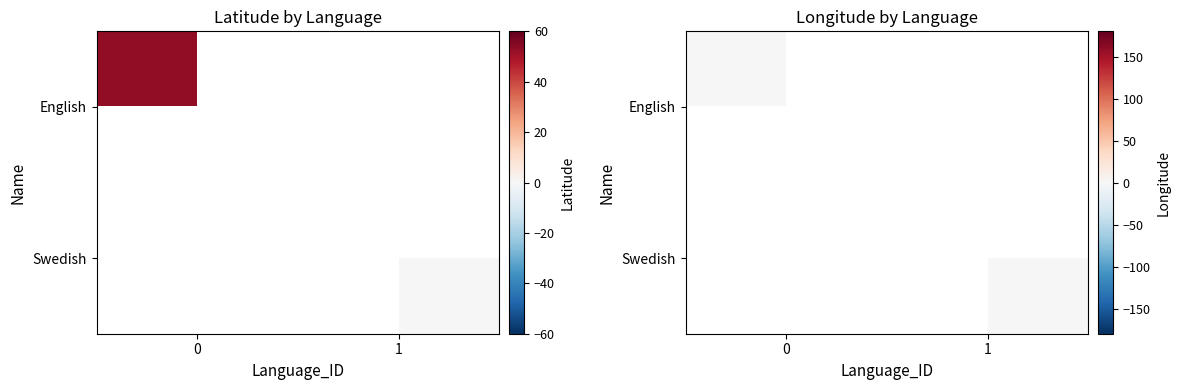

Rank the series by their maximum value, from lowest to highest.

English, Swedish